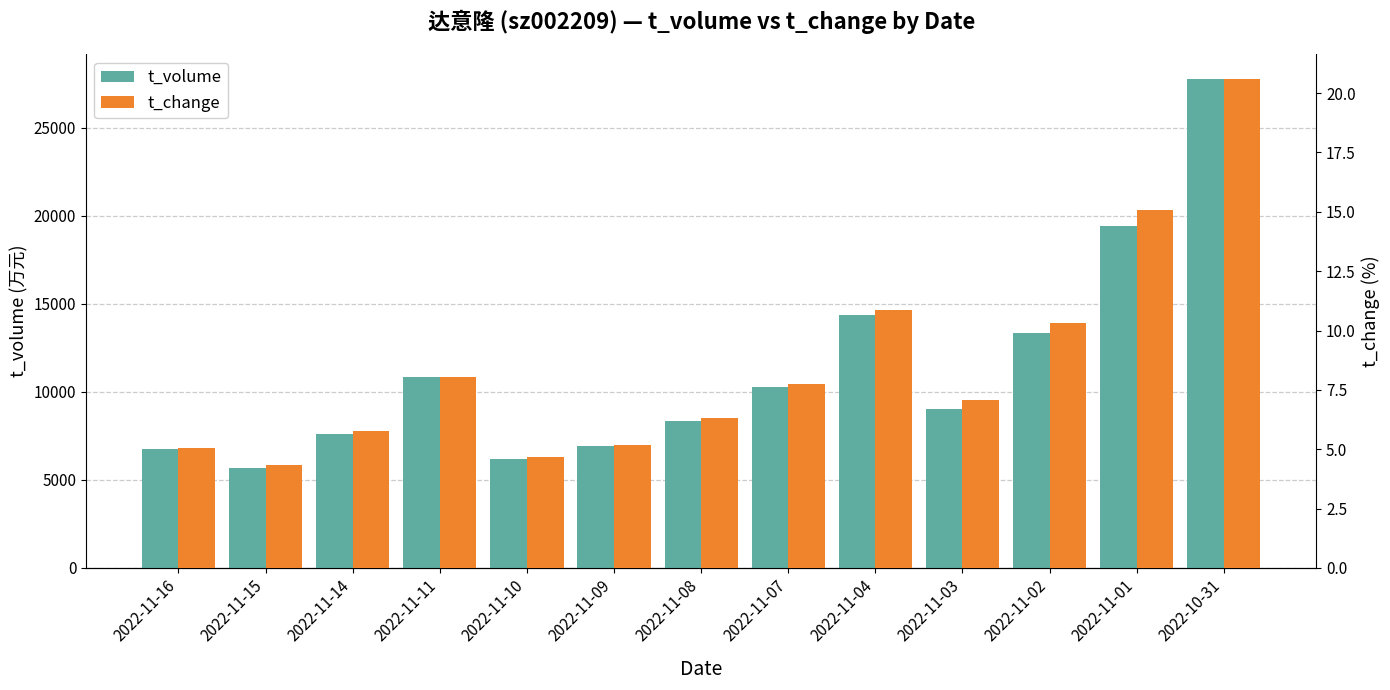

Reading left to right, transcribe all the data shown in this chart.

t_volume: 2022-11-16=6727.0	2022-11-15=5694.0	2022-11-14=7620.0	2022-11-11=10846.0	2022-11-10=6160.0	2022-11-09=6939.0	2022-11-08=8334.0	2022-11-07=10271.0	2022-11-04=14373.0	2022-11-03=9007.0	2022-11-02=13354.0	2022-11-01=19396.0	2022-10-31=27774.0
t_change: 2022-11-16=5.1	2022-11-15=4.3	2022-11-14=5.8	2022-11-11=8.1	2022-11-10=4.7	2022-11-09=5.2	2022-11-08=6.3	2022-11-07=7.7	2022-11-04=10.9	2022-11-03=7.1	2022-11-02=10.3	2022-11-01=15.1	2022-10-31=20.6